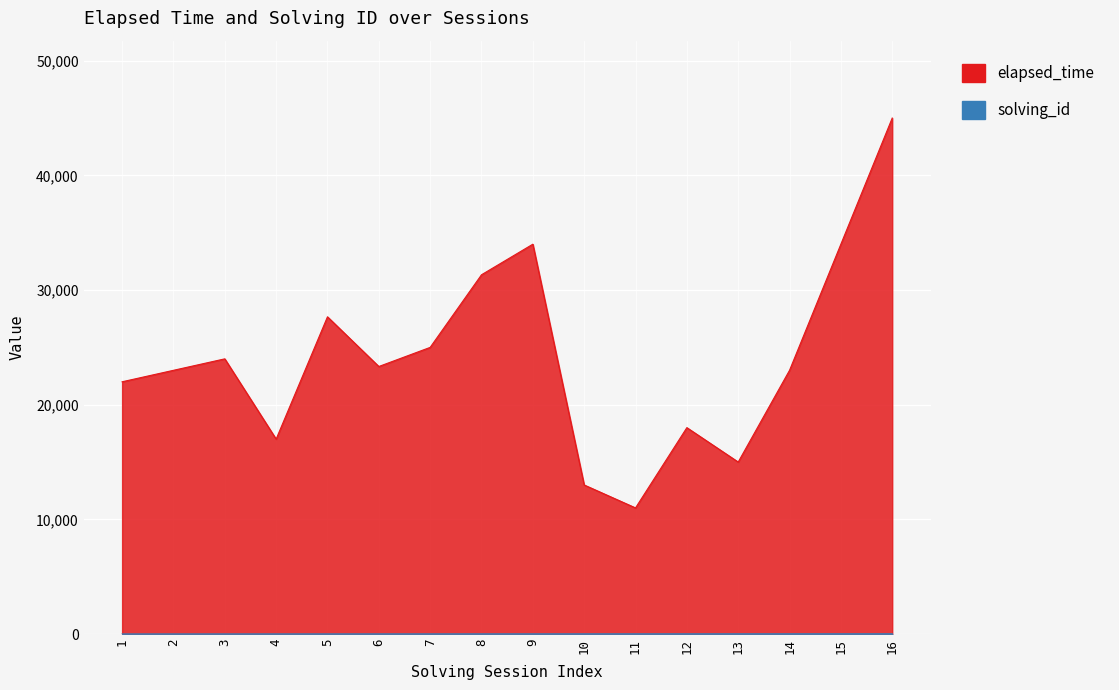

Which series has the widest spread of values?

elapsed_time